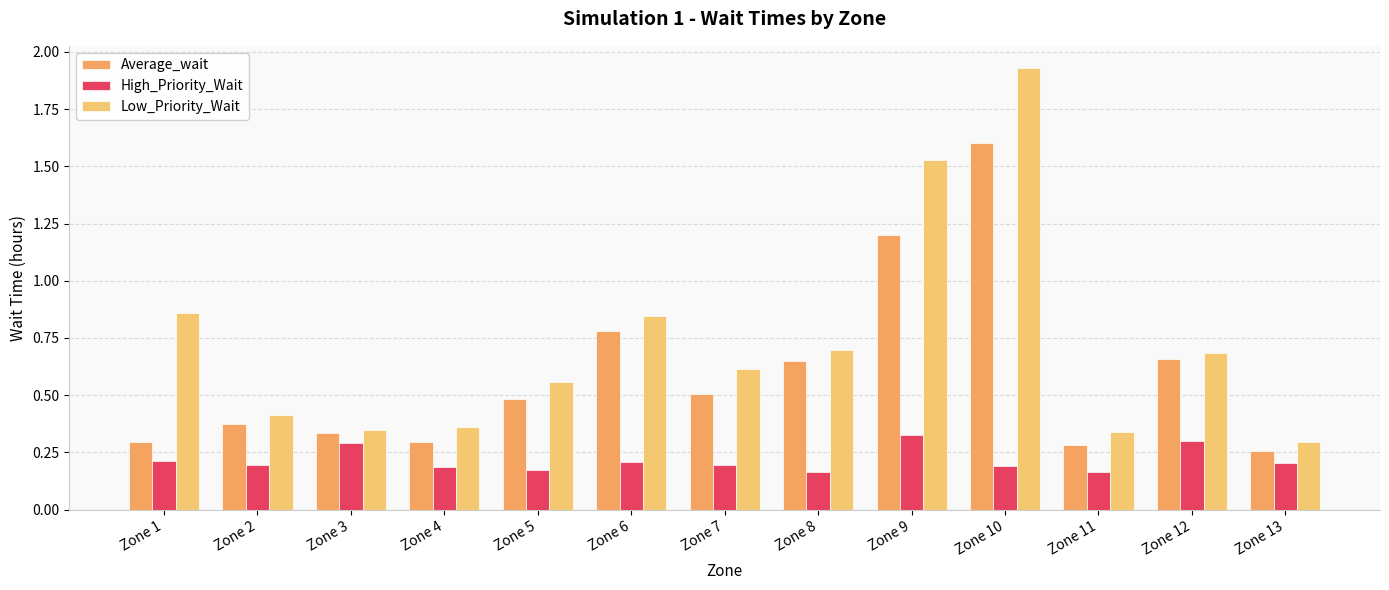

How many groups of bars are there?

13